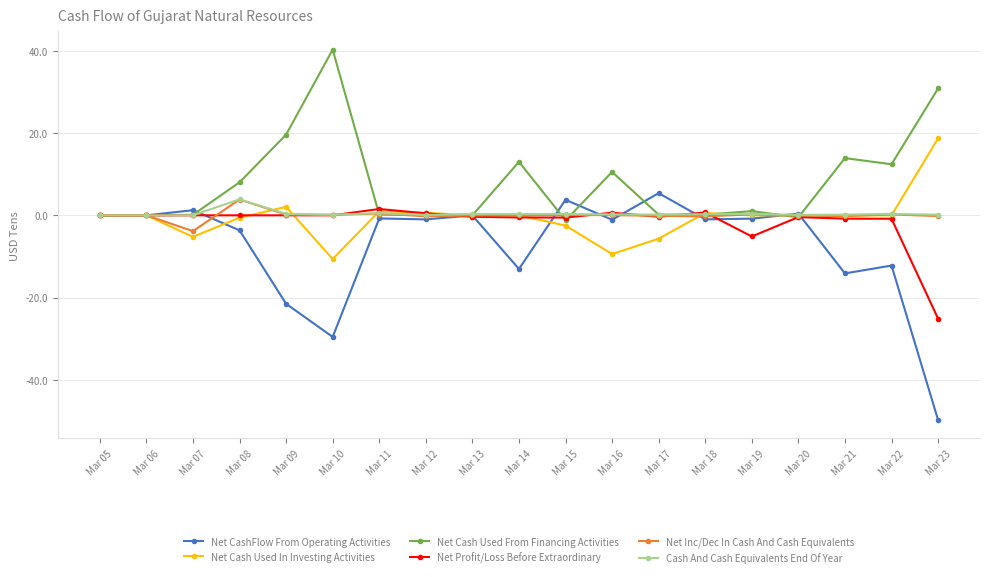

How many distinct data groups are displayed?

6